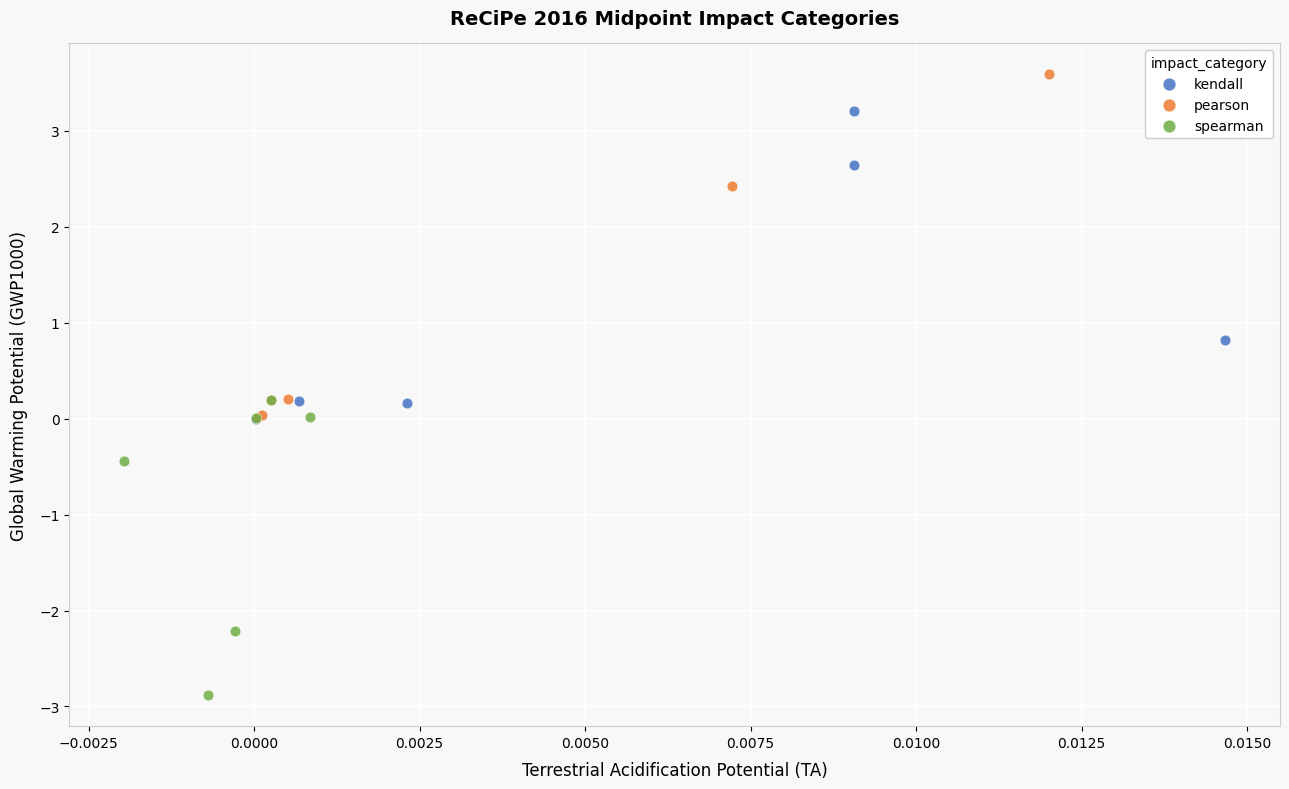

Which series reaches the minimum Y coordinate?

spearman